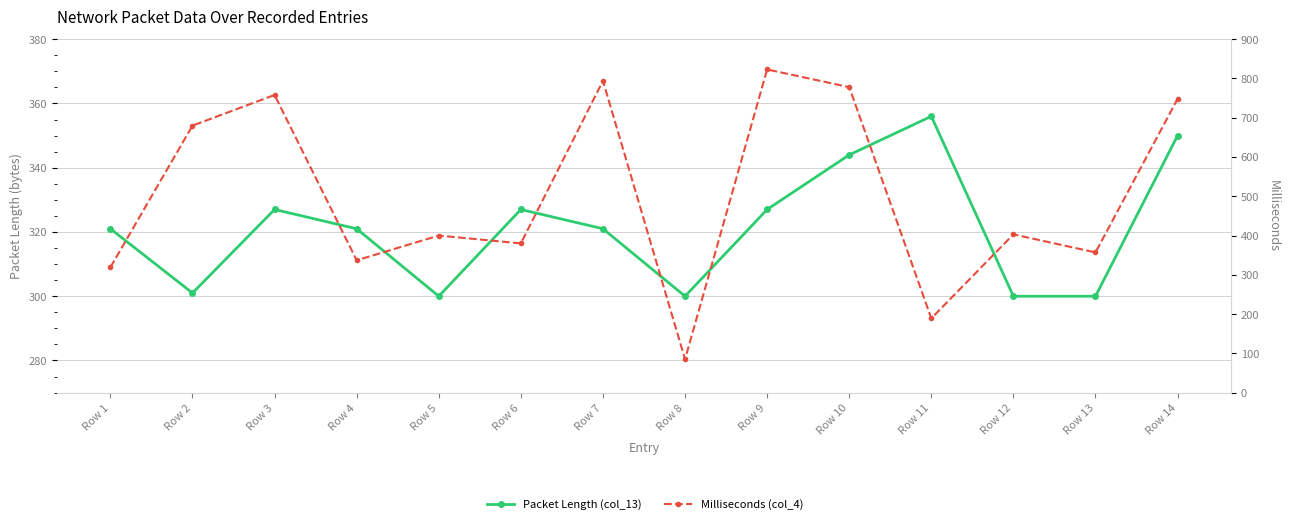

What is the lowest value of the Milliseconds (col_4) series?

85